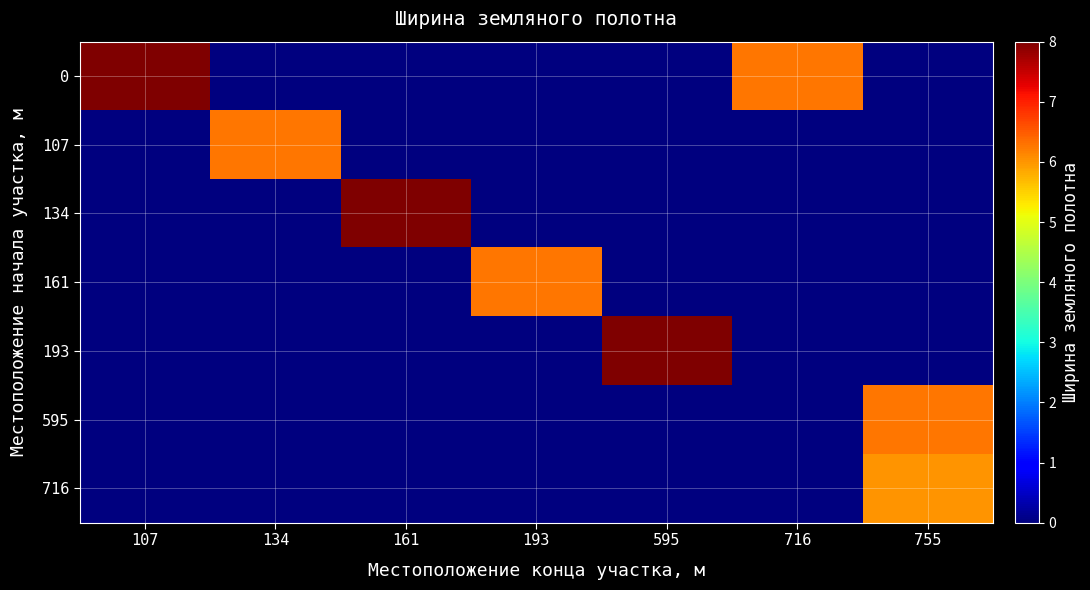

Between 755 and 595, which is larger?

755